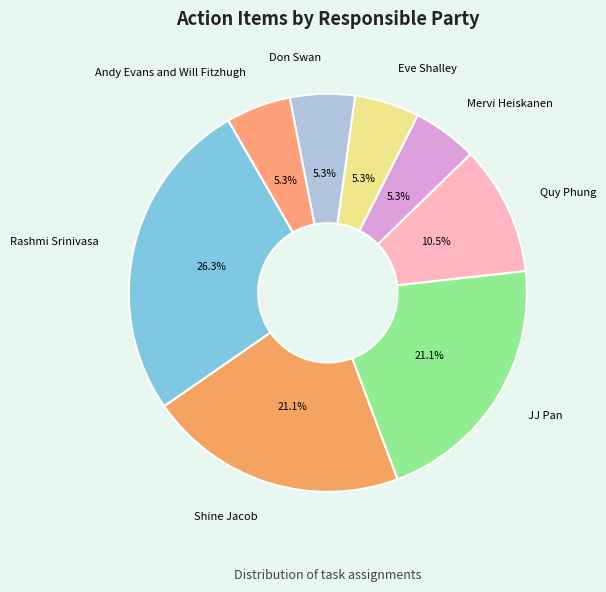

Count the number of slices in the pie.

8